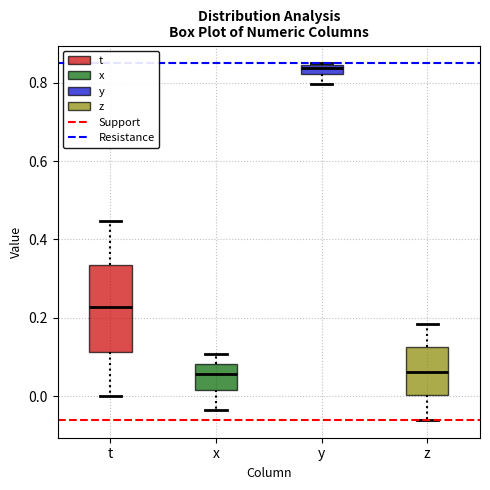

Where is the lower edge of the box for y on the y-axis? The values are not printed on the chart, so give them approximately, as read against the axis.

0.82